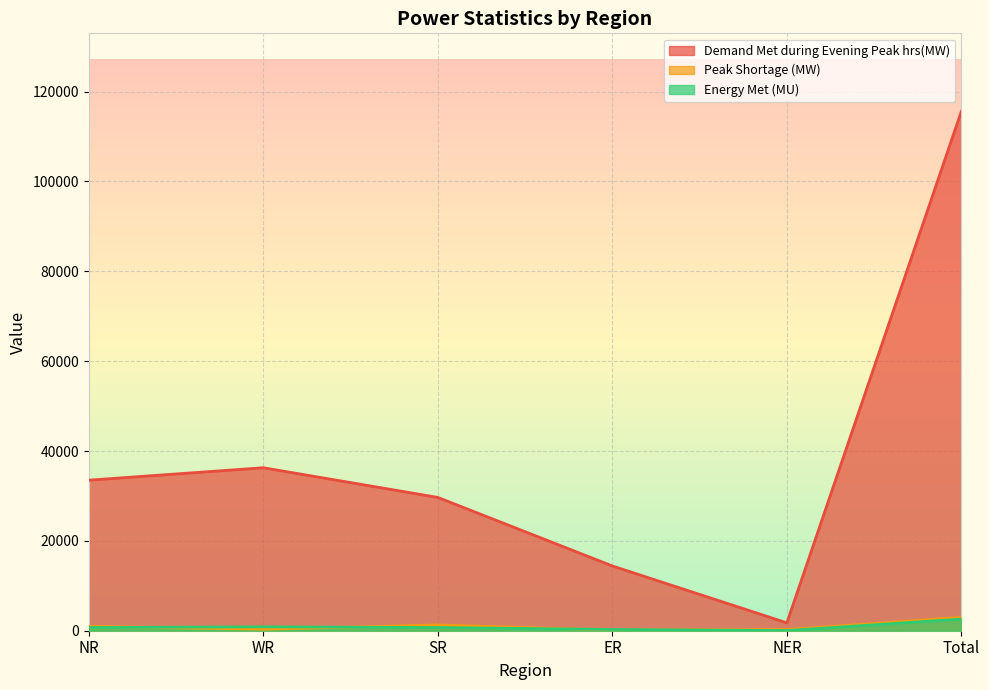

What is the difference between the maximum and minimum values in the Peak Shortage (MW) series?

2846